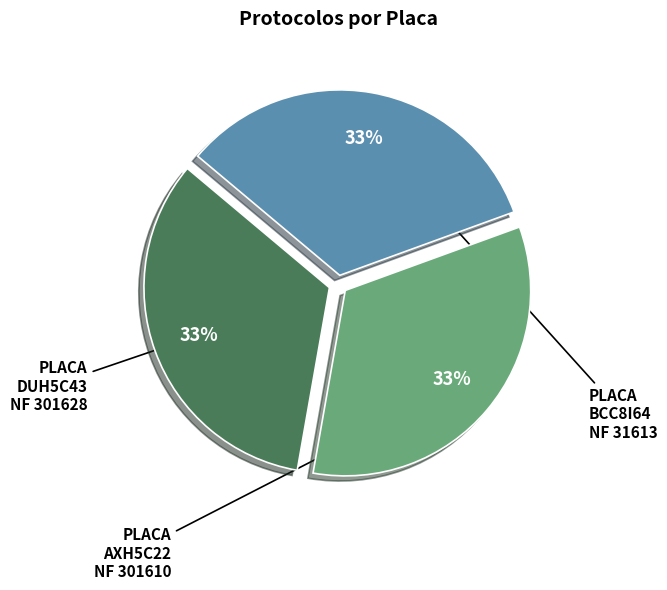

Do PLACA AXH5C22 NF 301610 and PLACA BCC8I64 NF 31613 together represent more than half of the pie?

Yes